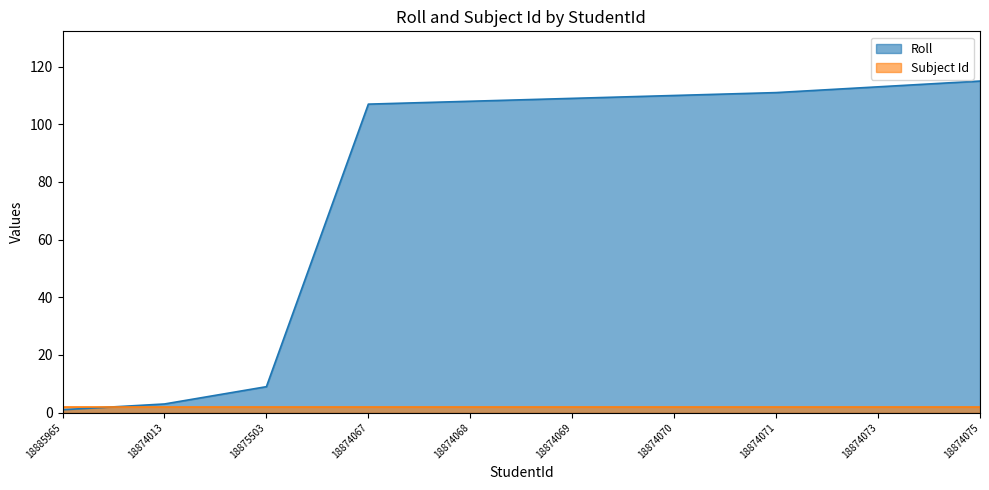

The value at 18874068 is 108. True or false?

True